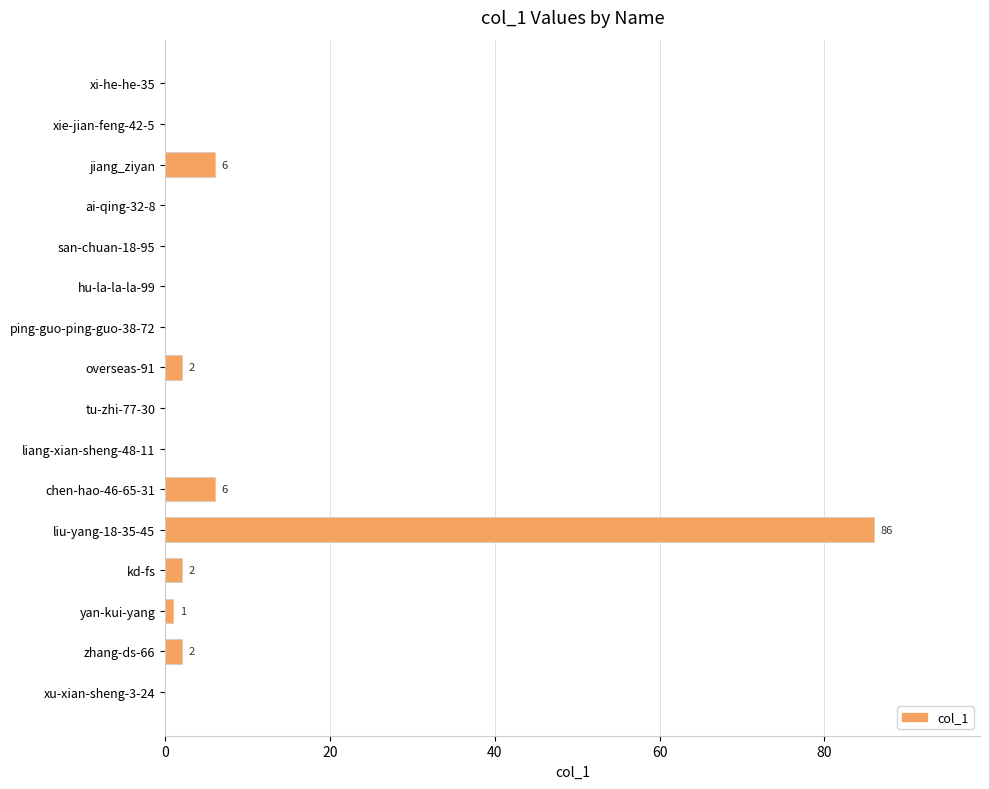

What is the average value?

7